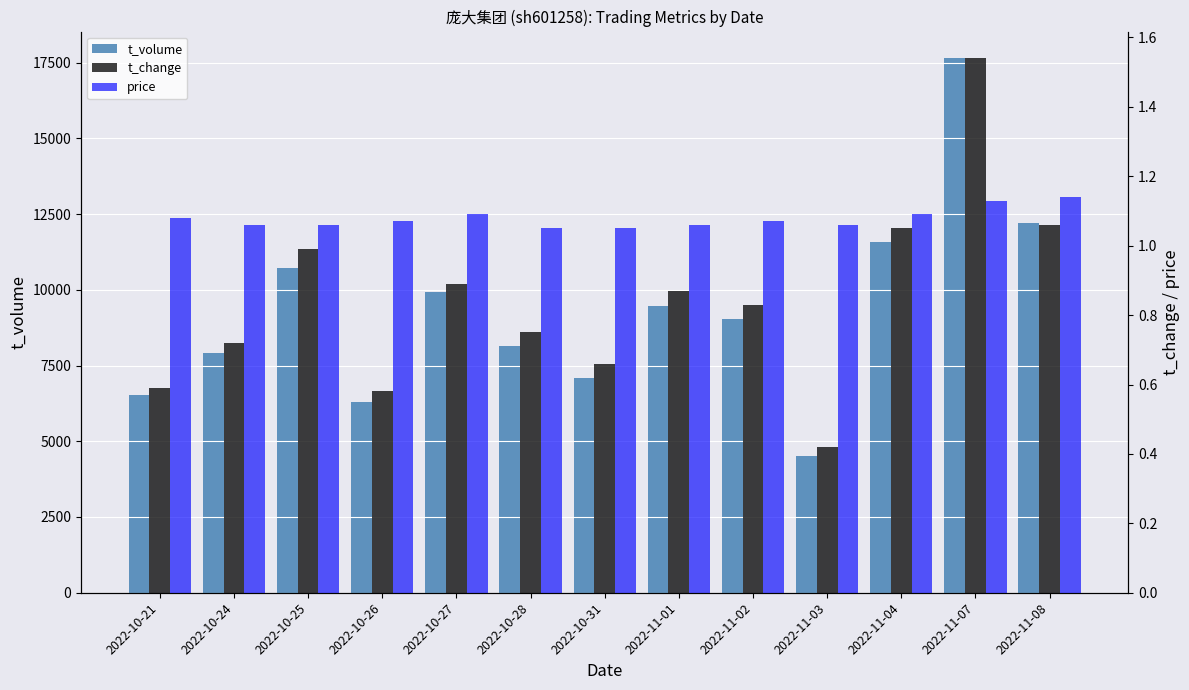

What is the value of the t_change bar at the 3rd from the left?

1.0